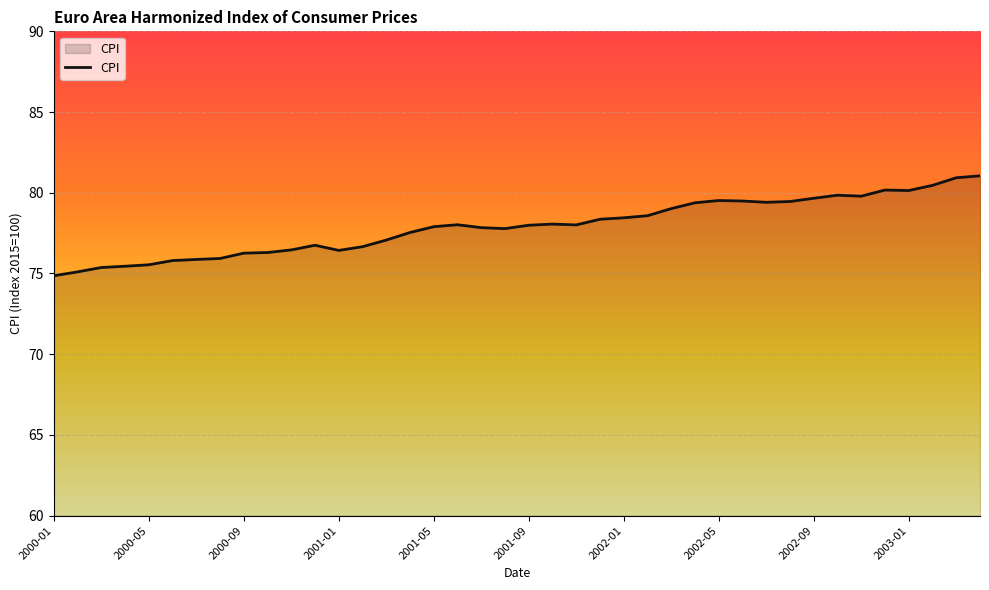

What is the minimum value shown in the chart?

74.9